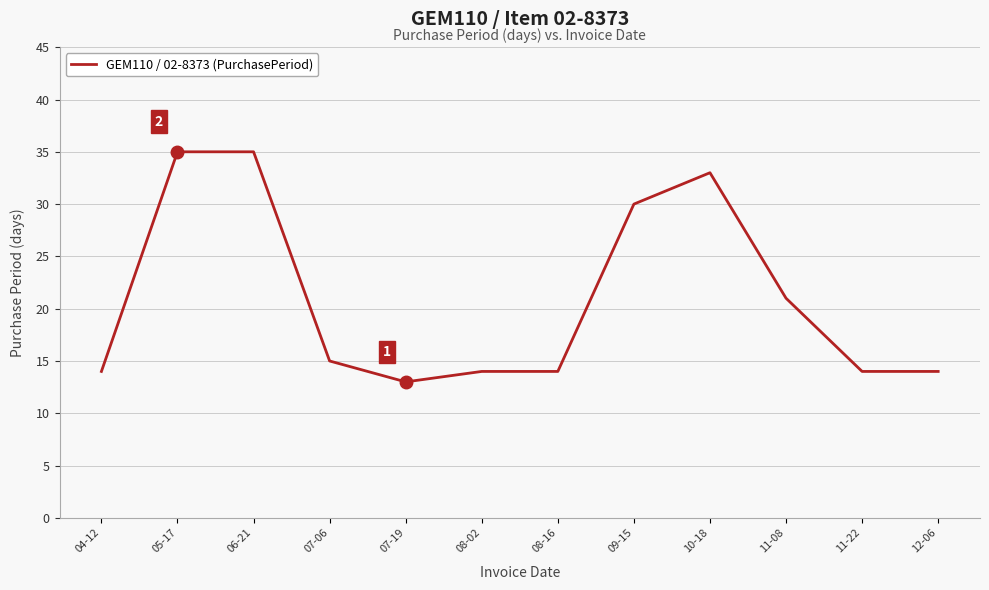

What position from the left is 11-08?

10